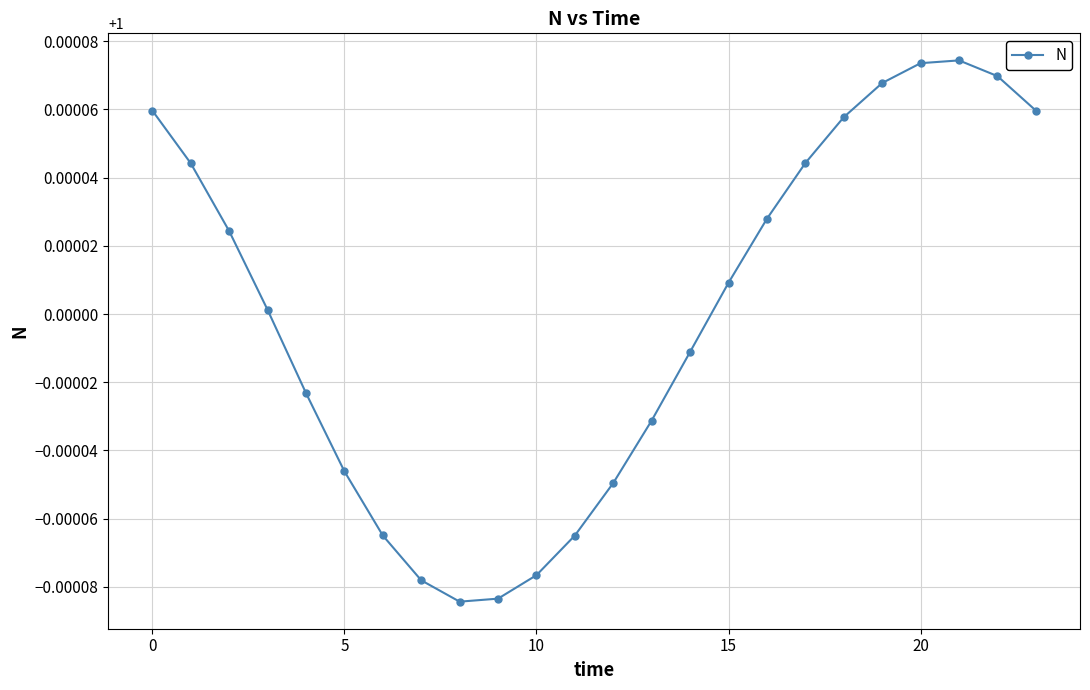

True or false: there are more than 2 points higher than both neighbors.

False